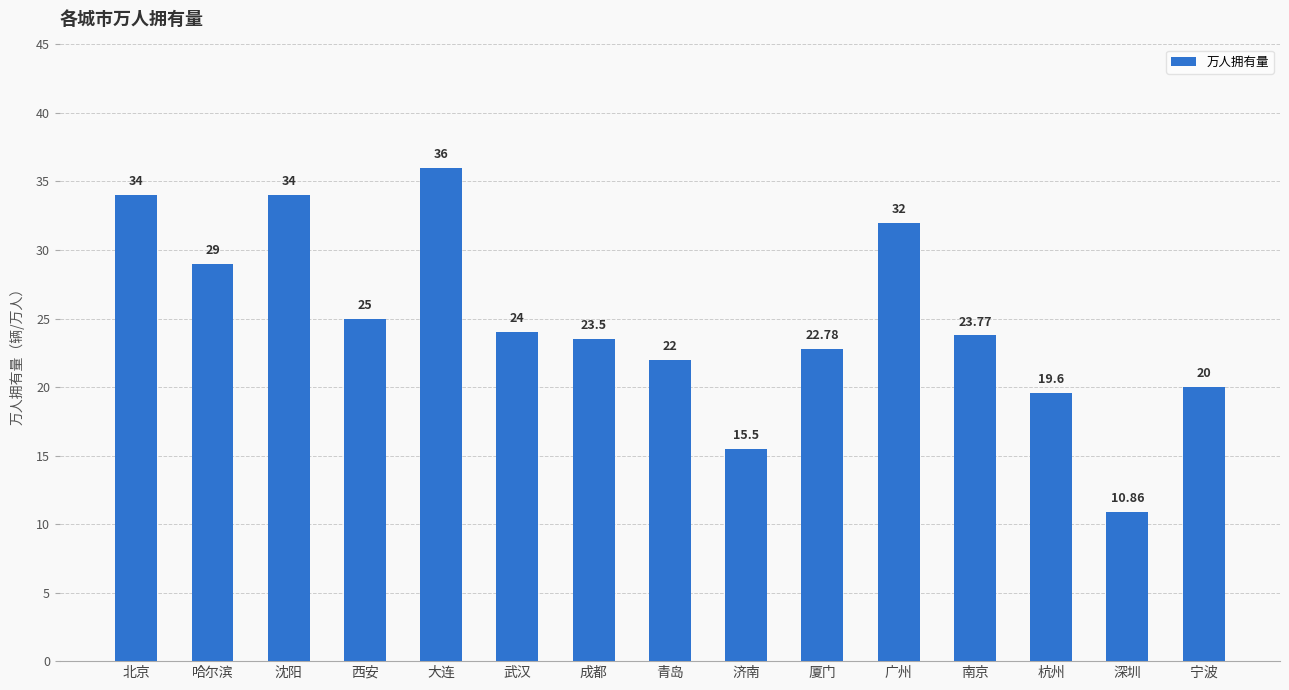

What is the sum of the values at 青岛 and 哈尔滨?

51.0